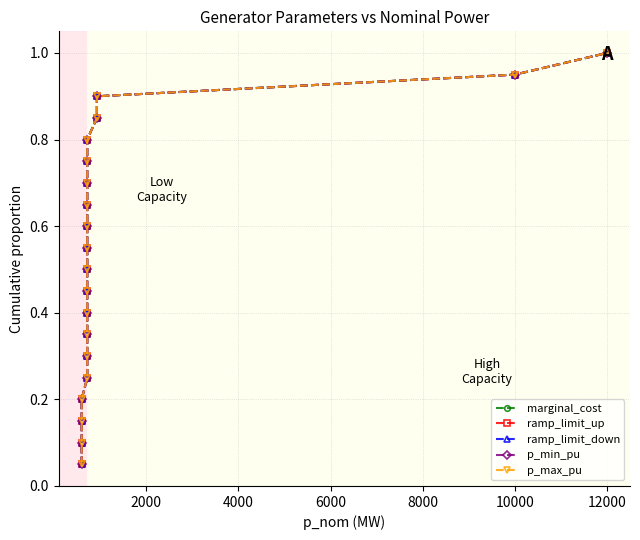

Does the chart have visible grid lines?

Yes